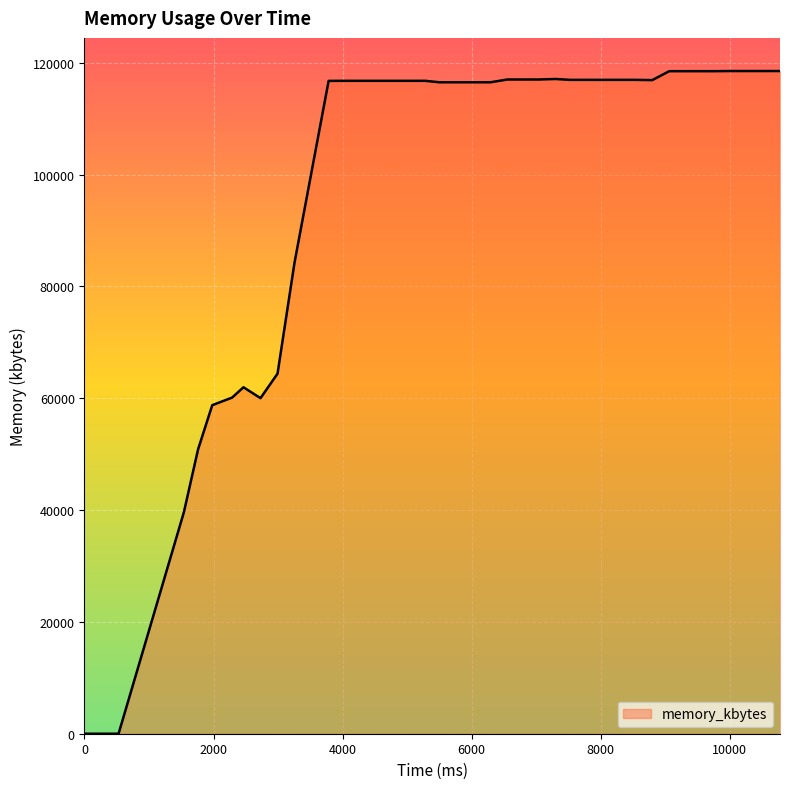

What is the maximum value shown in the chart?

118520